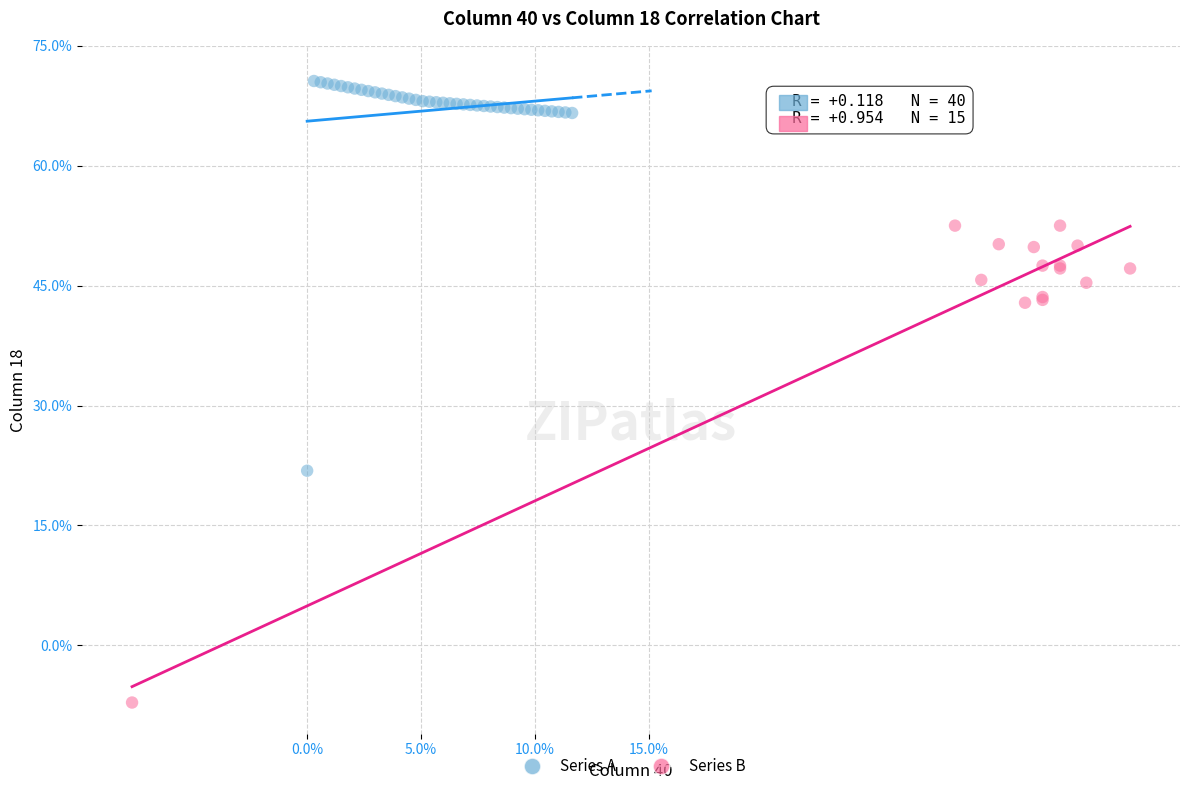

Which series contains the highest Y value?

Series A